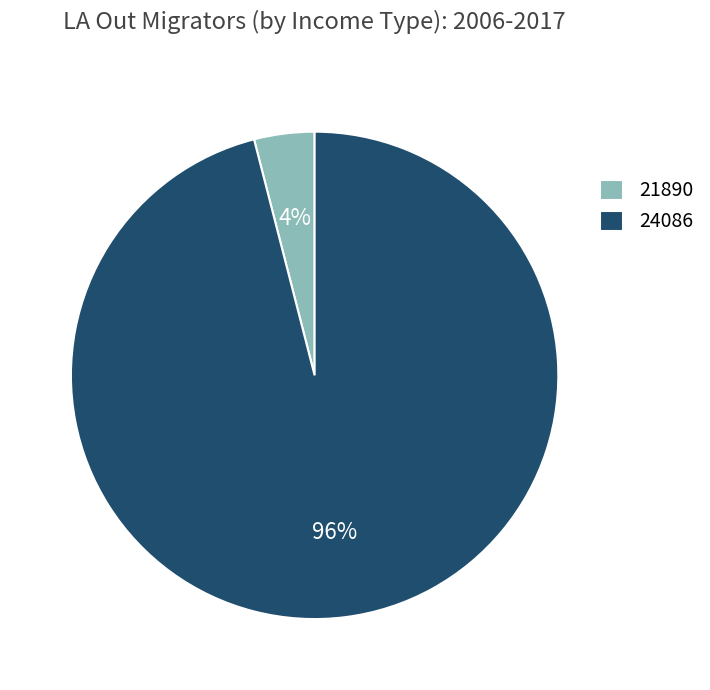

To the nearest percent, what is the difference between the 21890 and 24086 slice percentages?

92%